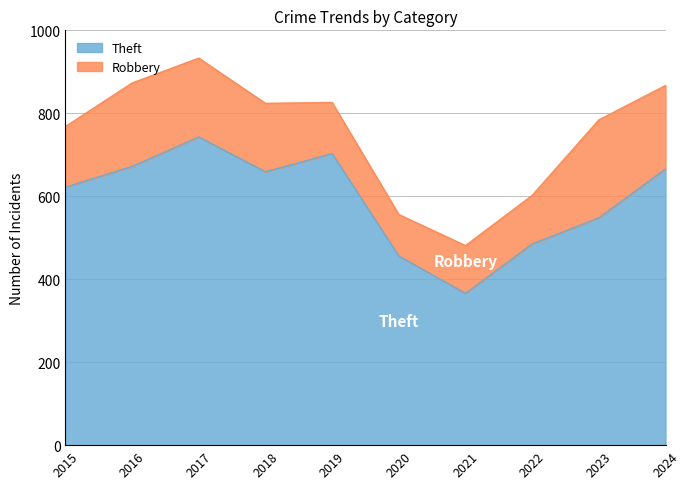

What is the change in value from 2016 to 2020?

-216